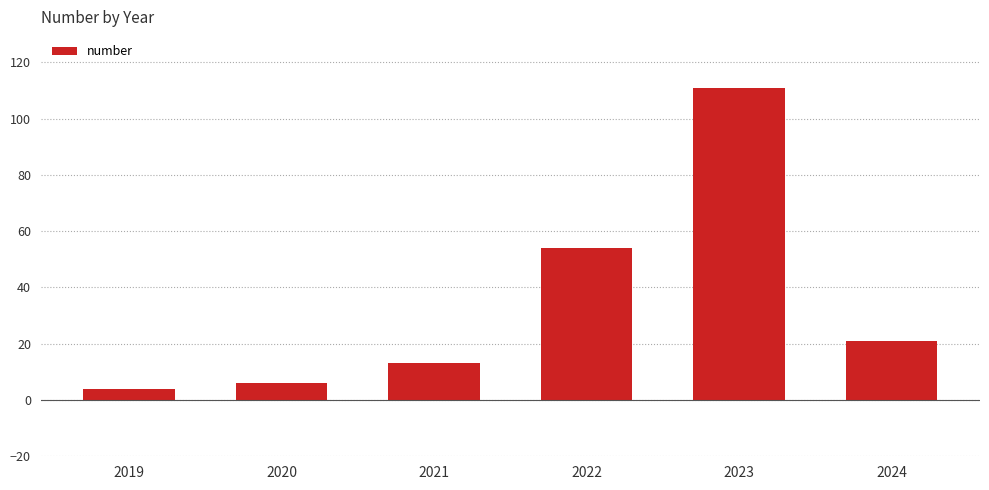

Which has a higher value, 2021 or 2024?

2024